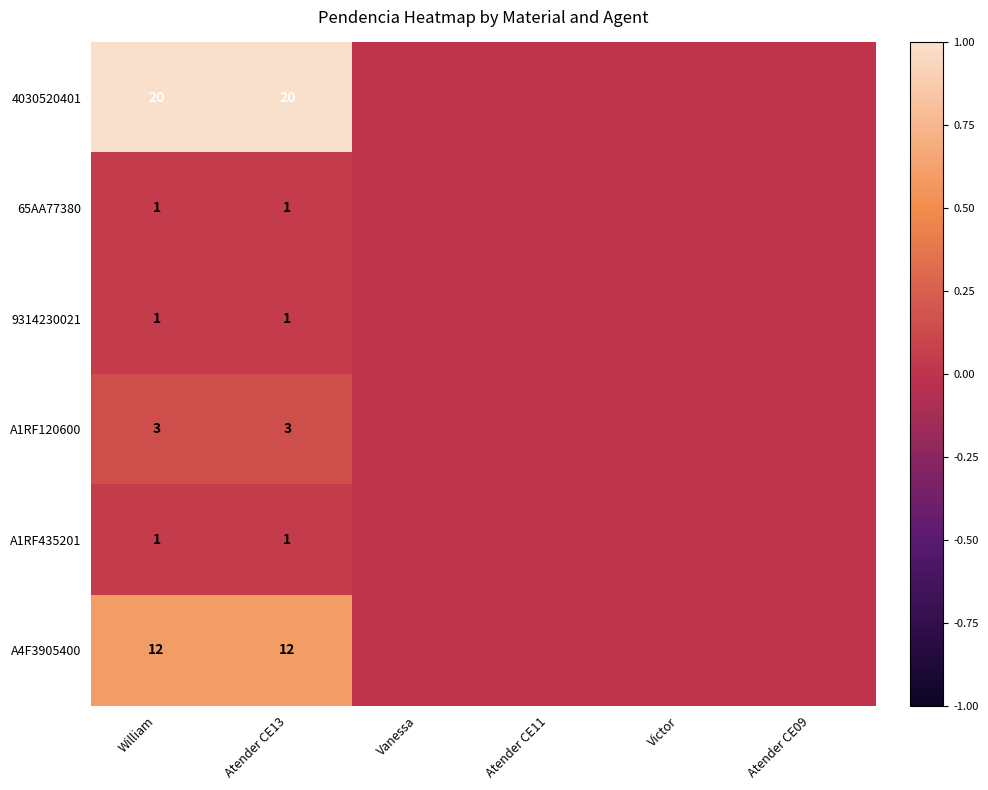

Is it true that 4030520401 equals 31 at William?

False